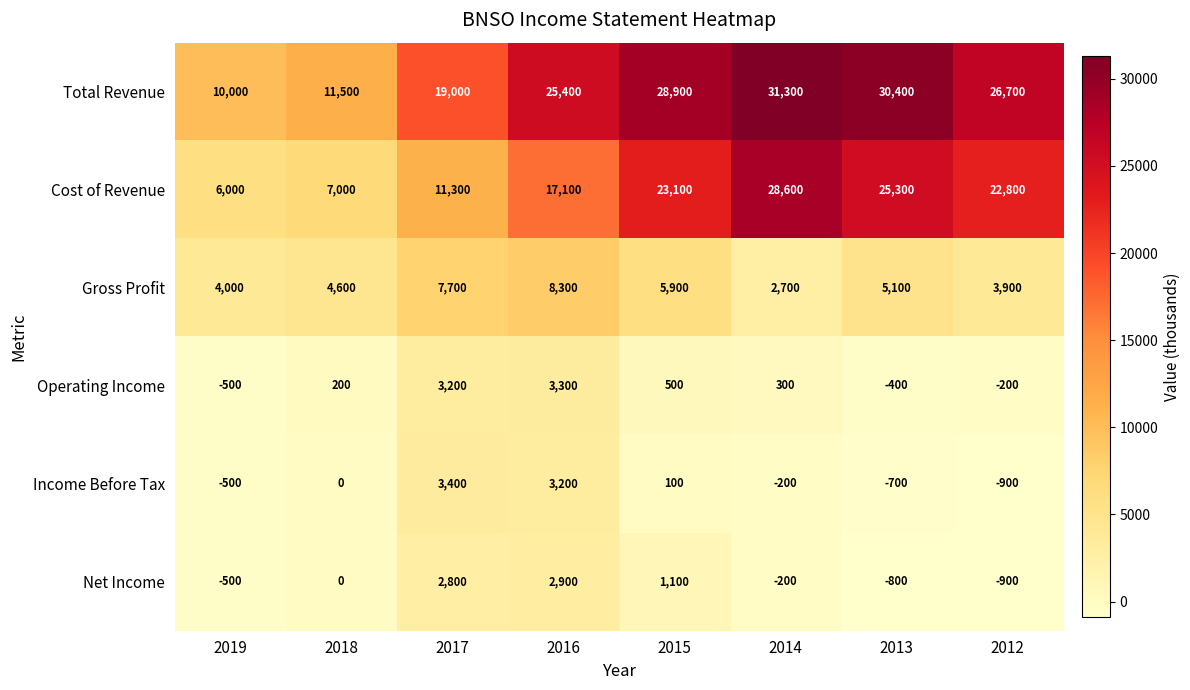

True or false: Gross Profit has a value of 5900 at 2015.

True